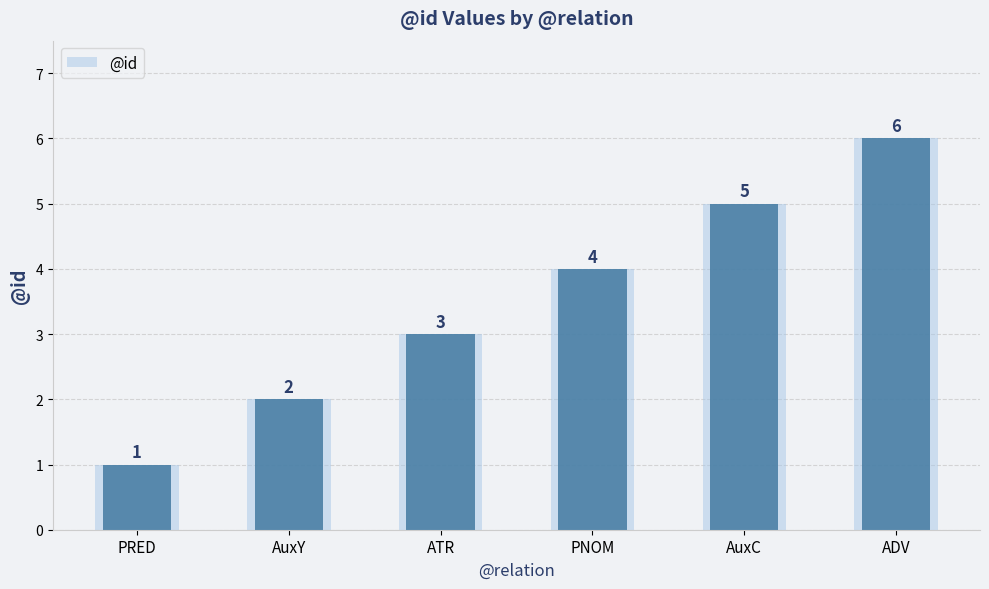

What is the average value?

4